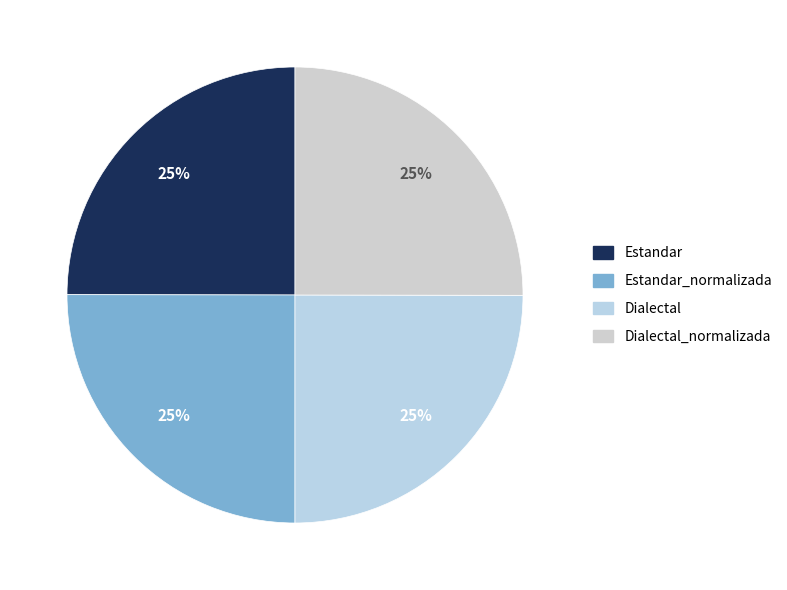

How many segments does this pie chart have?

4